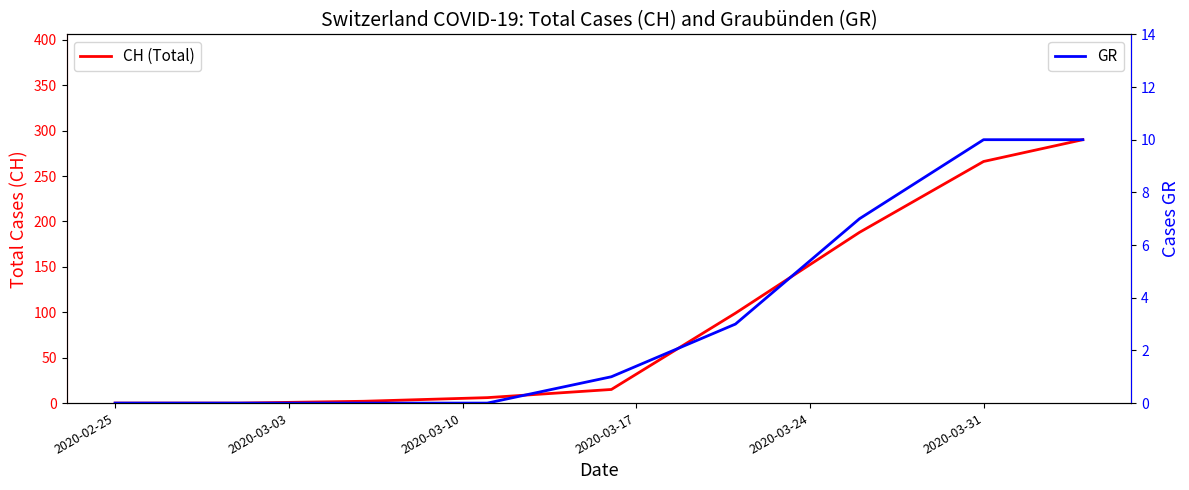

How many GR values are between 0 and 7?

7